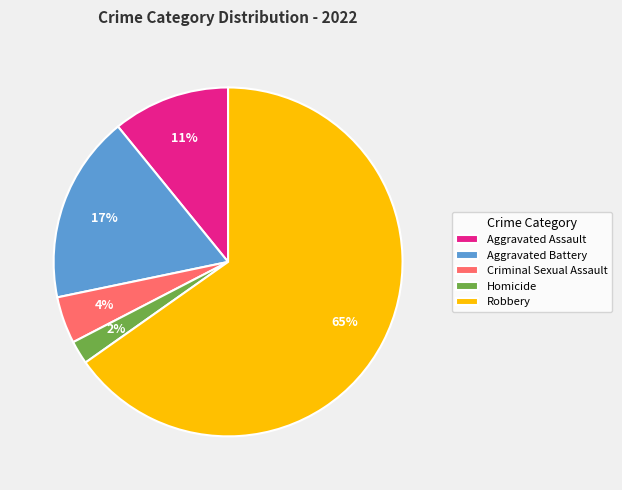

Which slice is the smallest?

Homicide